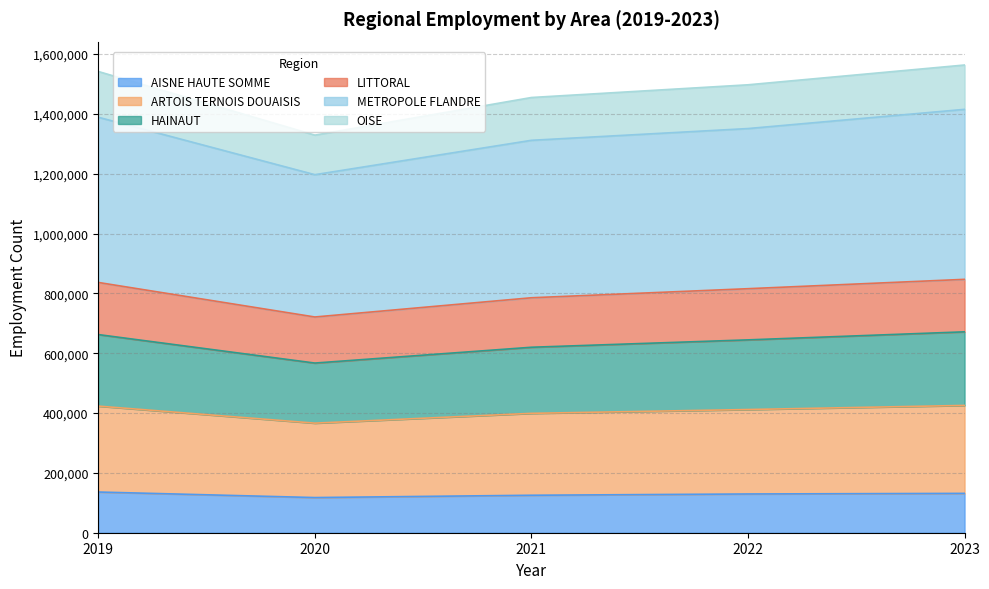

Does the chart have visible grid lines?

Yes